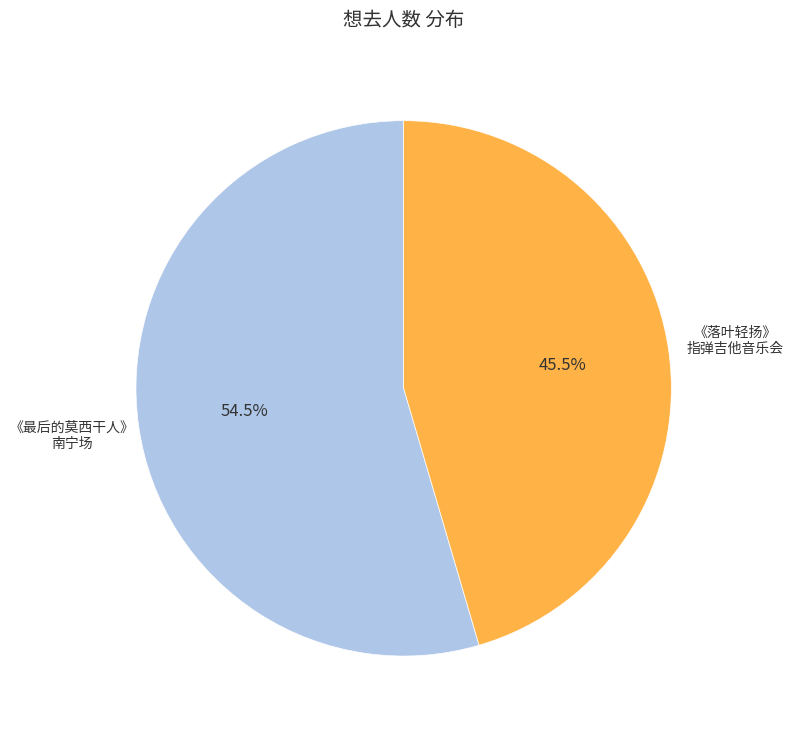

Is there a majority slice in this chart?

Yes